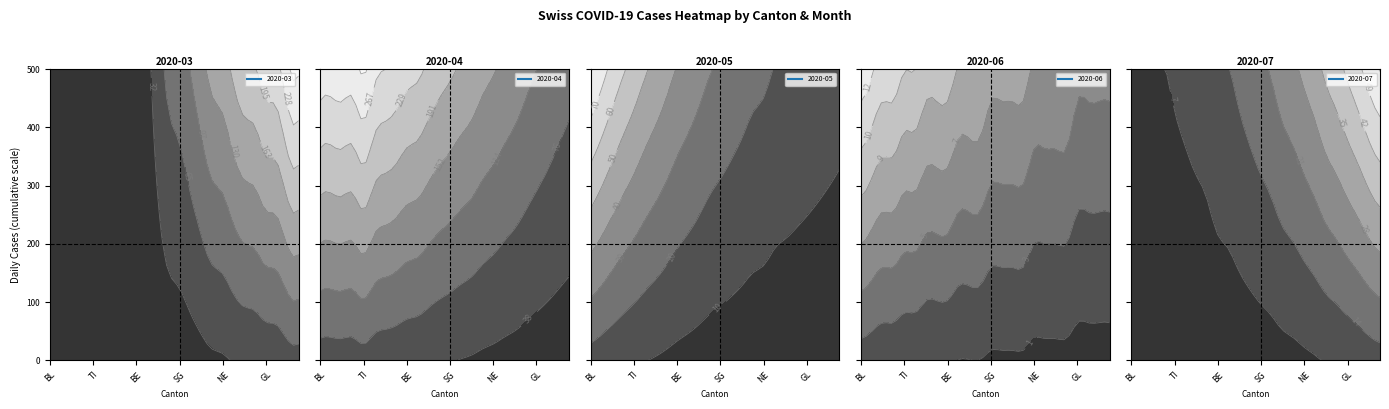

What is the sum of all 2020-05 values?

875